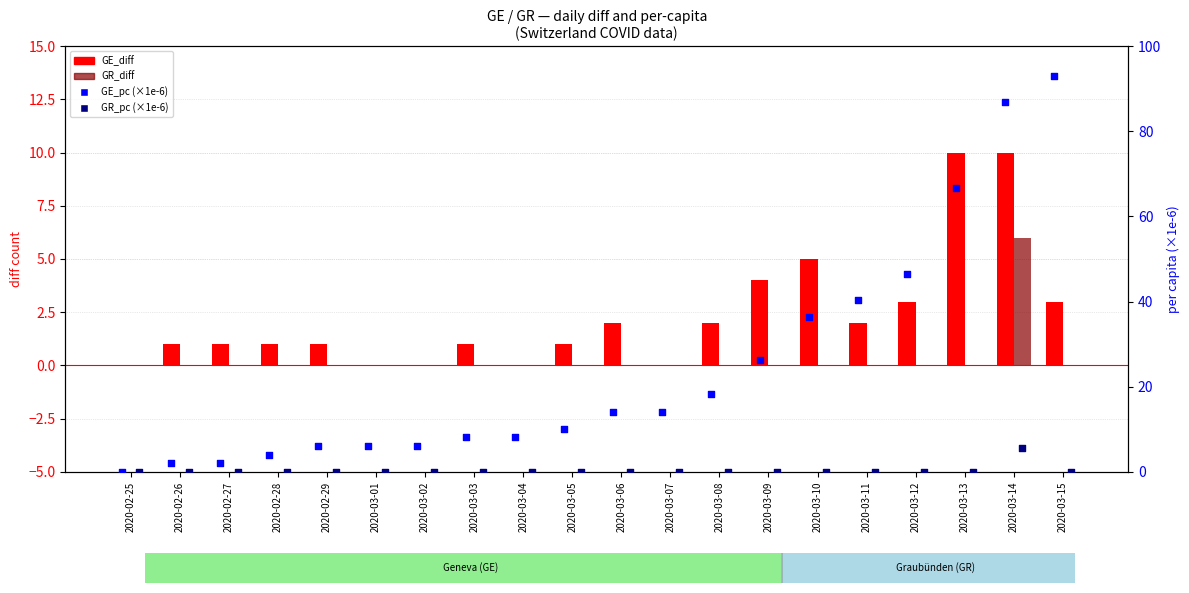

Which series has the largest total across all categories?

GE_pc (×1e-6)